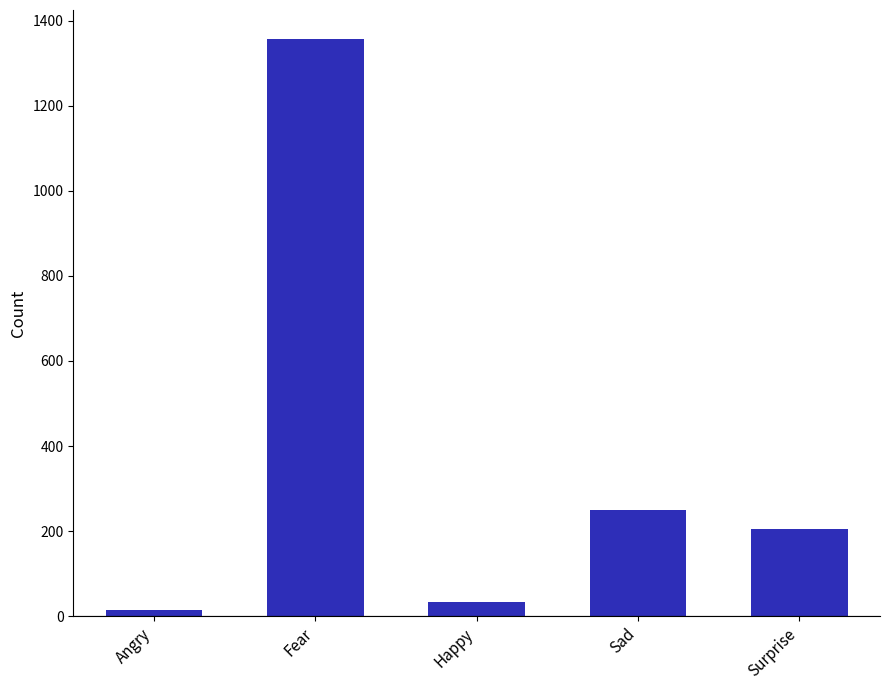

Reading left to right, what are all the values shown in this chart?

14	1357	33	250	206